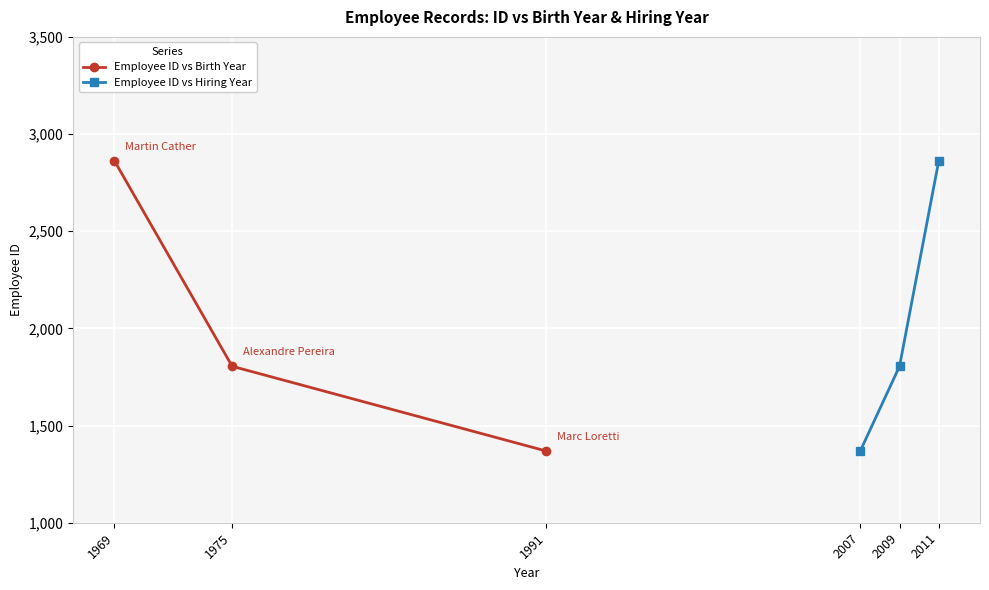

Which series has the widest spread of values?

Employee ID vs Birth Year